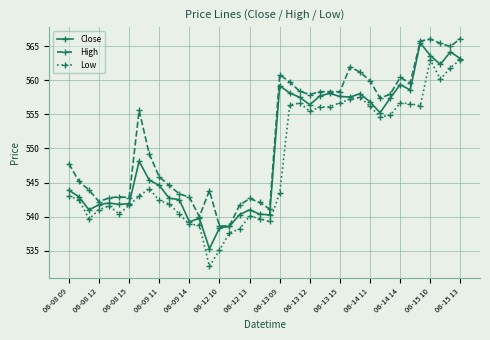

True or false: Low has more than 0 points higher than both neighbors.

True